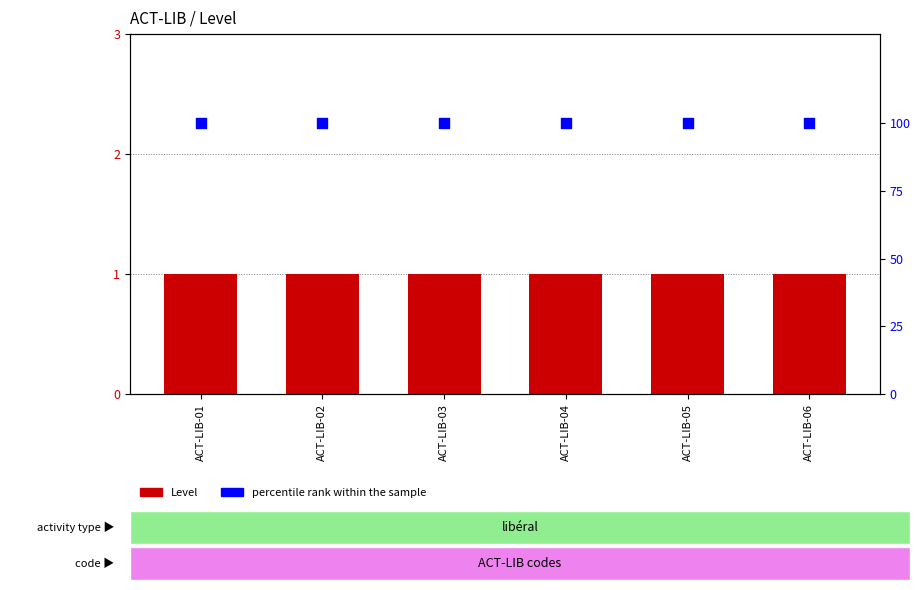

Which series reaches the maximum Y coordinate?

percentile rank within the sample